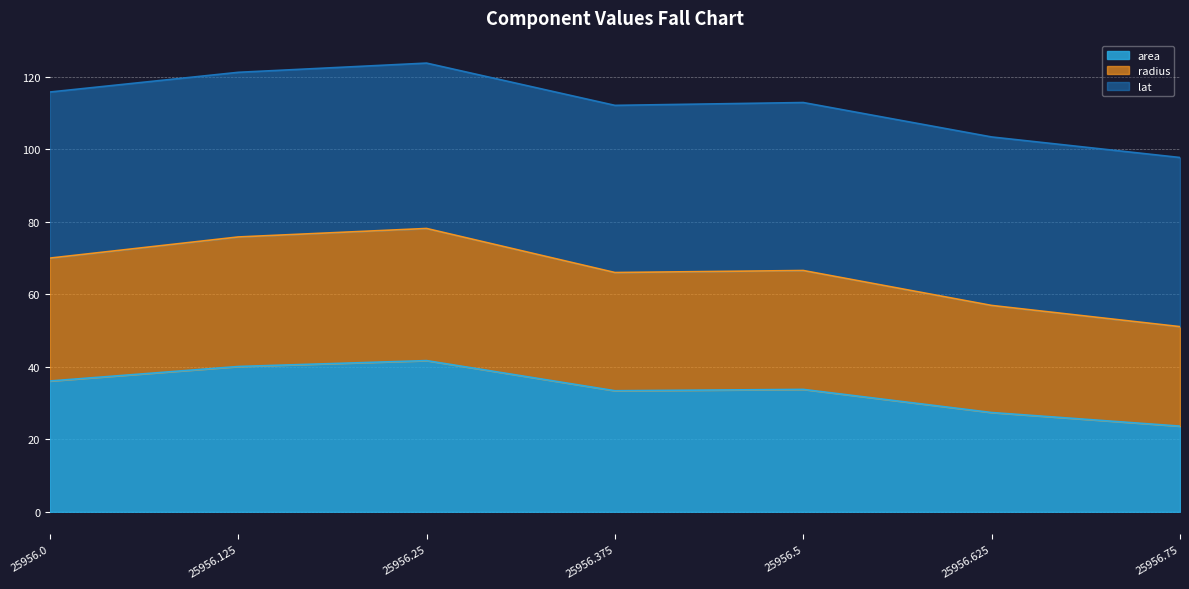

True or false: radius and area intersect in this chart.

False